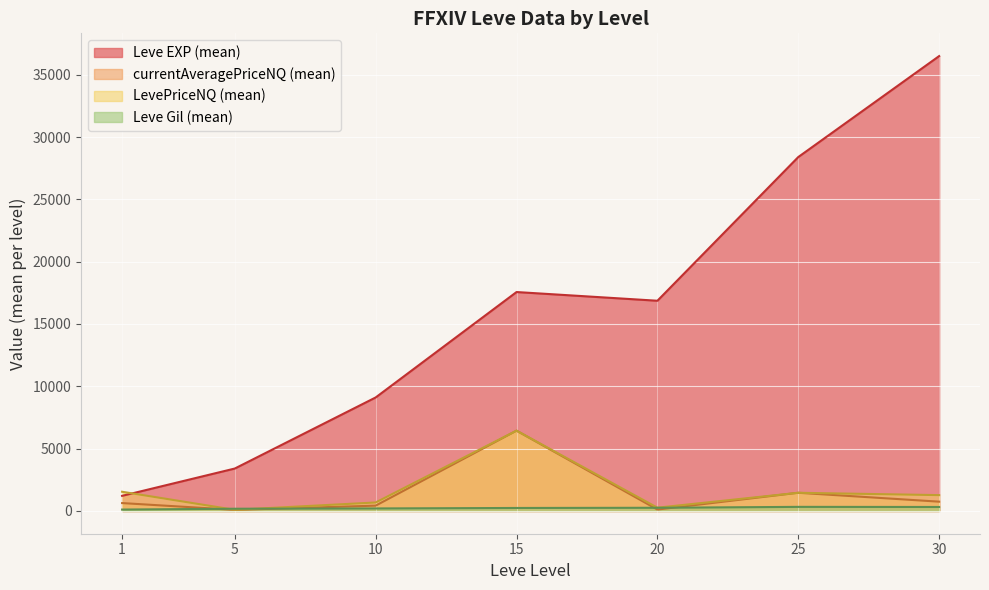

What is the difference between the highest and lowest values at 5?

3316.0